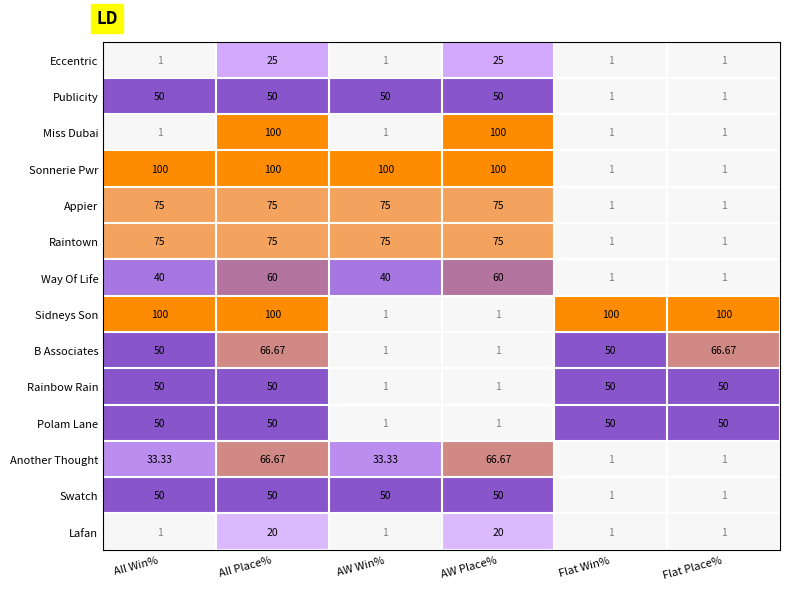

At which category is the sum across all series the highest?

All Place%